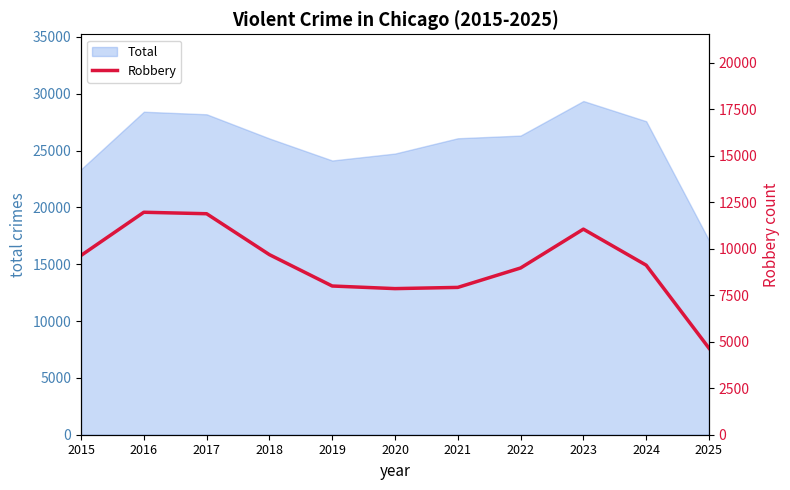

Which category has the lowest value in the Total series?

2025